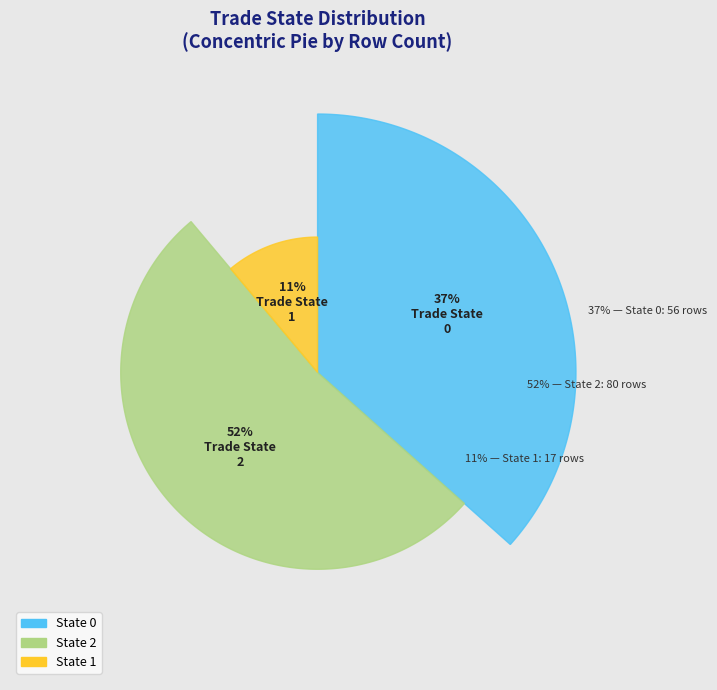

Combined, what portion of the pie is 0 and 1?

47.7%